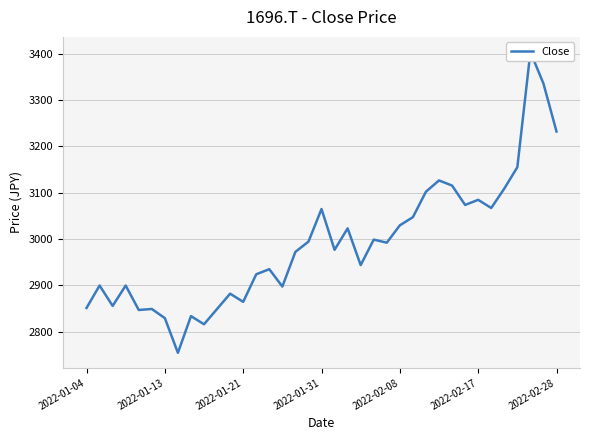

What is the value of the 35th point from the left?

3403.4